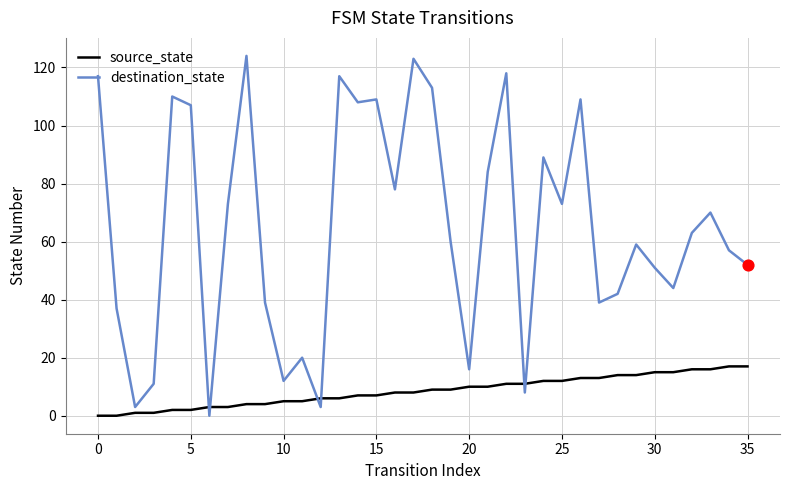

Rank the series by their maximum value, from lowest to highest.

source_state, destination_state